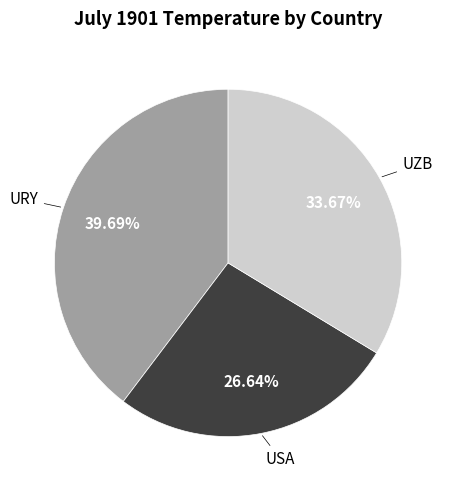

Does any single category account for the majority?

No